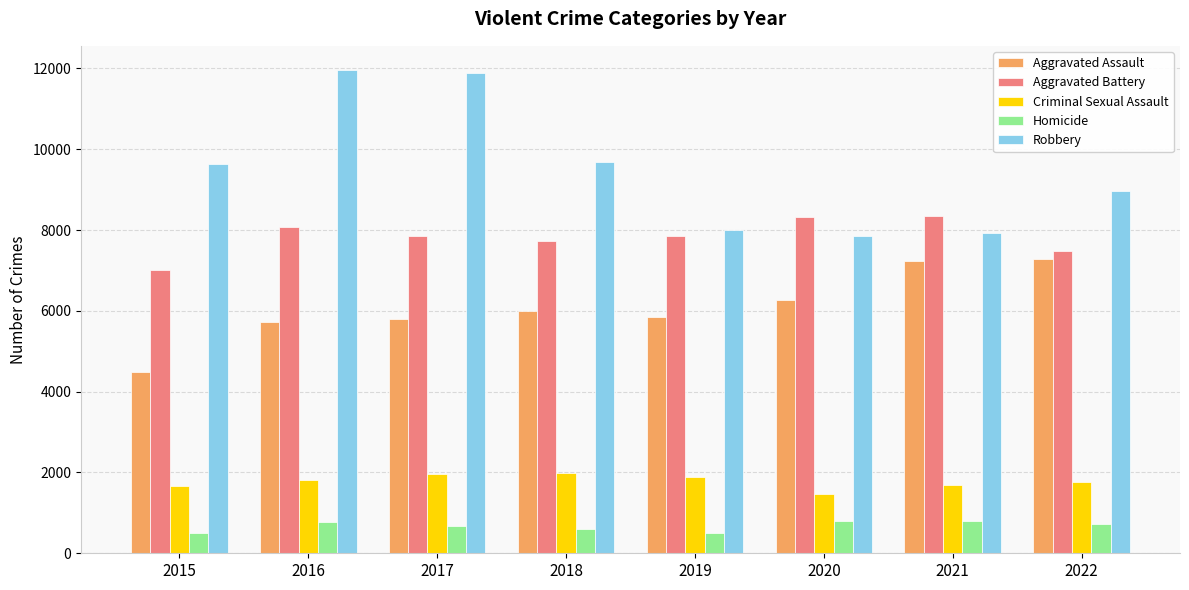

True or false: Aggravated Assault has a value of 5712 at 2016.

True